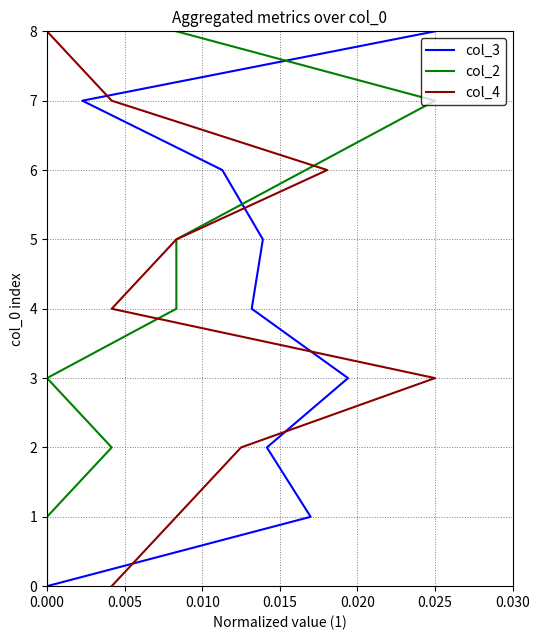

What position from the right is 0.025?

4